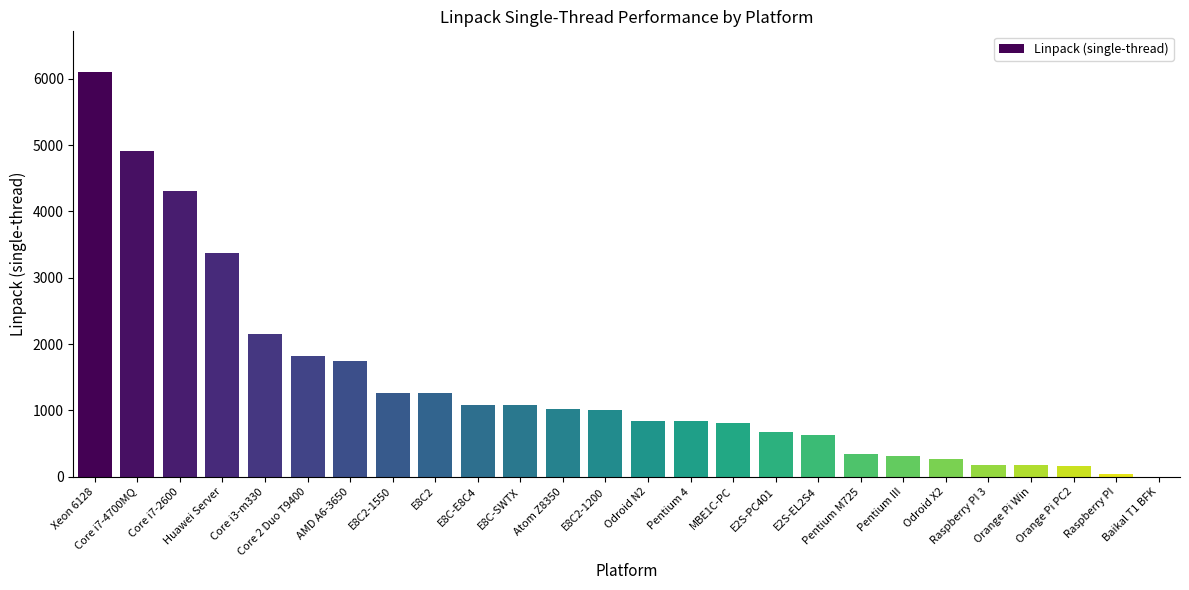

What is the sum of all values?

36424.3